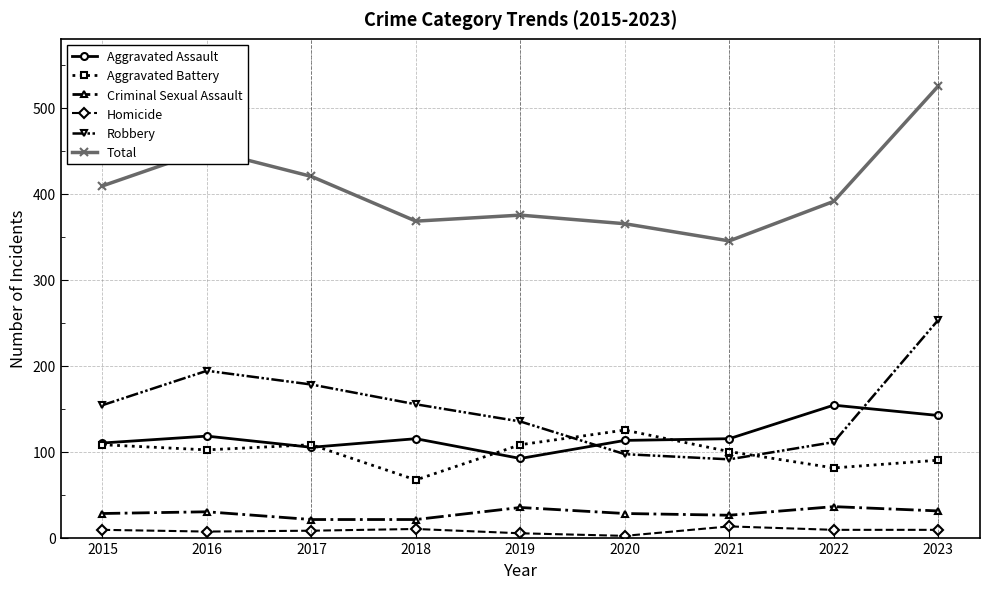

Is it true that Total equals 640 at 2018?

False